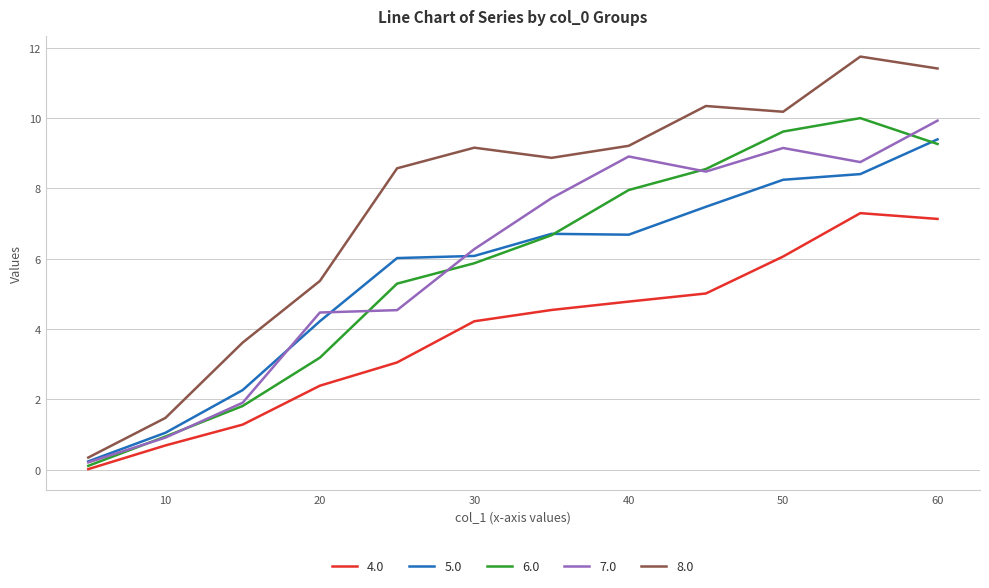

Which series has the widest spread of values?

8.0